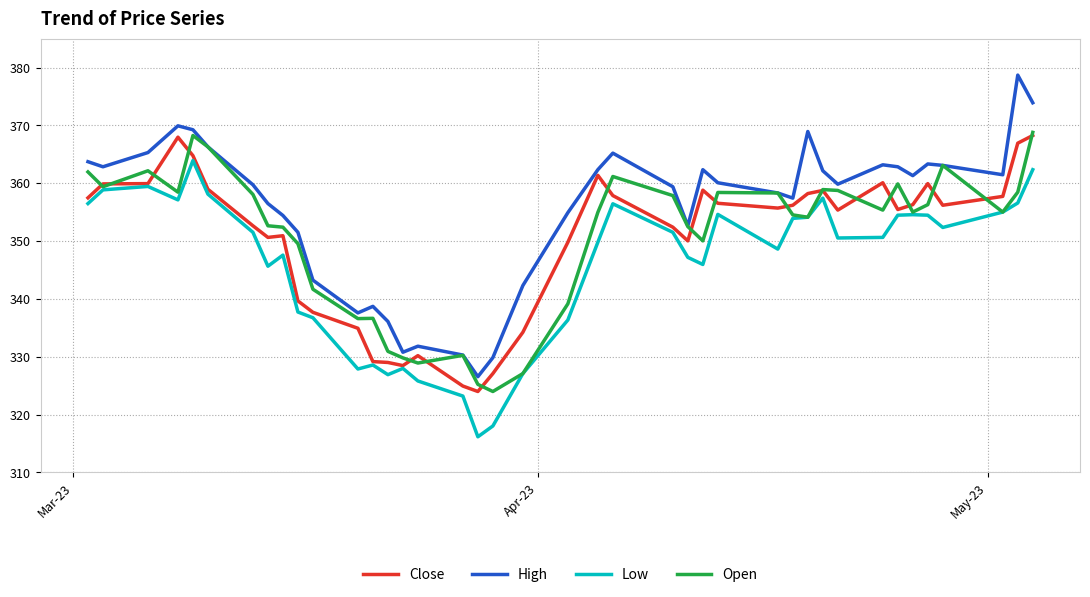

True or false: High and Low cross at least once.

False